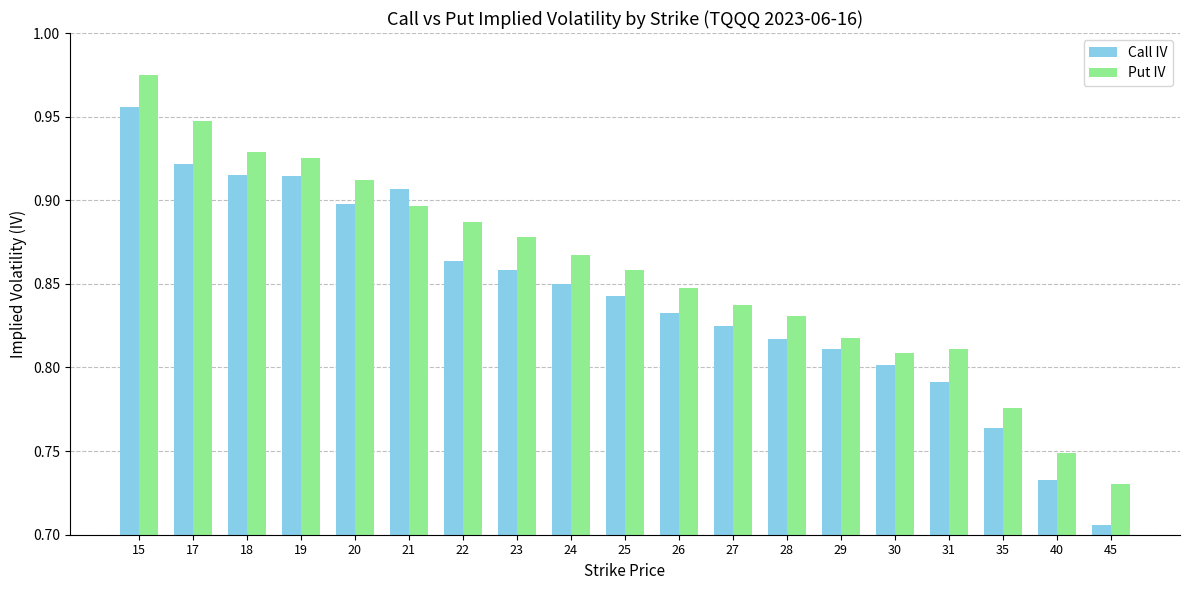

True or false: Put IV has a value of 1.3 at 17.

False